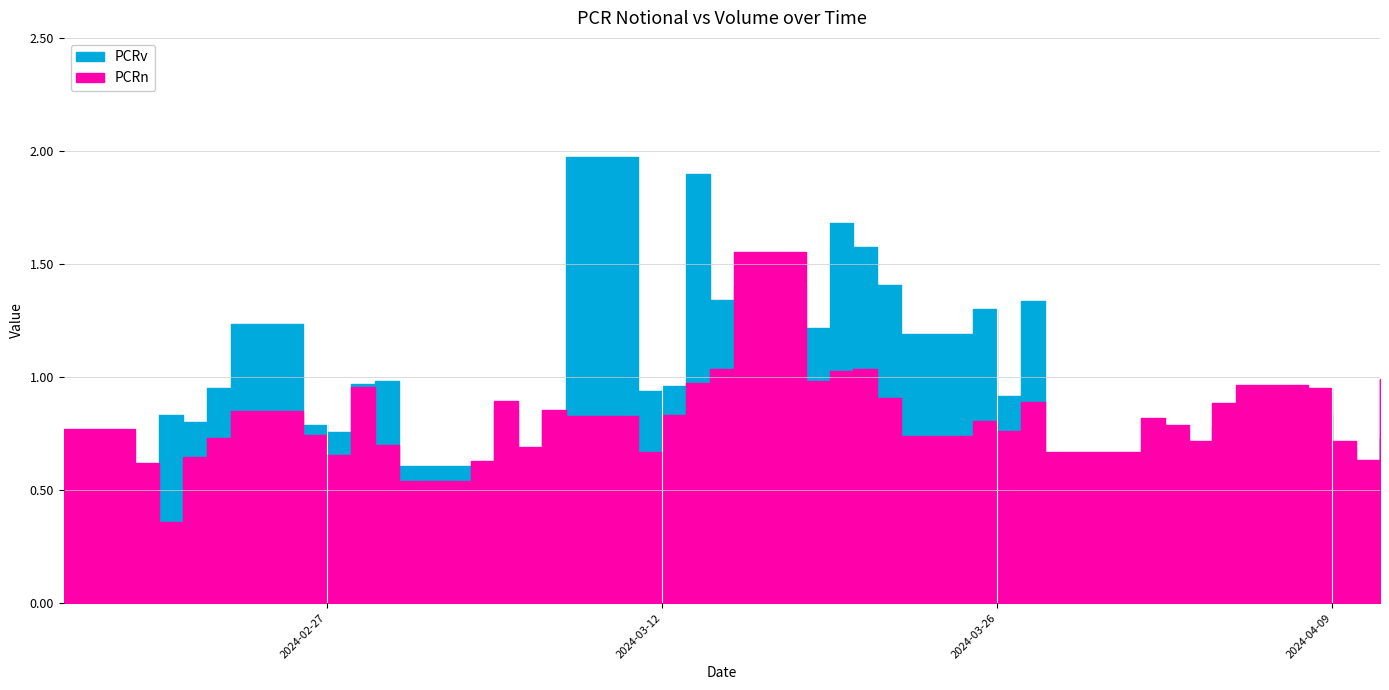

True or false: PCRv has more than 1 interior local peaks.

True